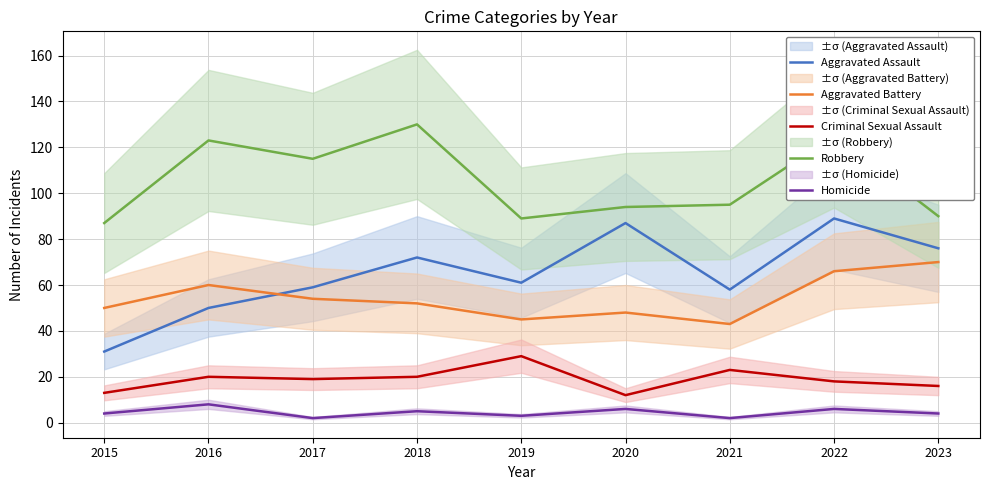

At which label does Robbery reach its minimum?

2015